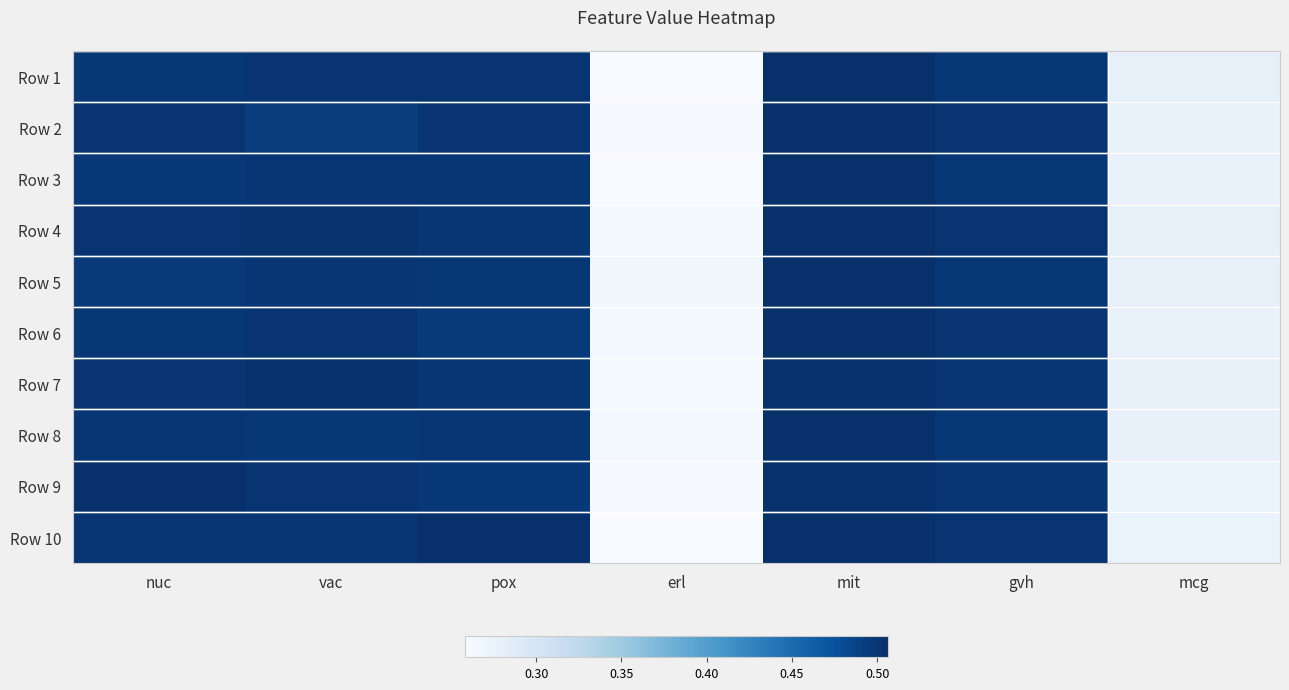

Reading right to left, list all the values displayed in this chart.

Row 1: mcg=0.3	gvh=0.5	mit=0.5	erl=0.3	pox=0.5	vac=0.5	nuc=0.5
Row 2: mcg=0.3	gvh=0.5	mit=0.5	erl=0.3	pox=0.5	vac=0.5	nuc=0.5
Row 3: mcg=0.3	gvh=0.5	mit=0.5	erl=0.3	pox=0.5	vac=0.5	nuc=0.5
Row 4: mcg=0.3	gvh=0.5	mit=0.5	erl=0.3	pox=0.5	vac=0.5	nuc=0.5
Row 5: mcg=0.3	gvh=0.5	mit=0.5	erl=0.3	pox=0.5	vac=0.5	nuc=0.5
Row 6: mcg=0.3	gvh=0.5	mit=0.5	erl=0.3	pox=0.5	vac=0.5	nuc=0.5
Row 7: mcg=0.3	gvh=0.5	mit=0.5	erl=0.3	pox=0.5	vac=0.5	nuc=0.5
Row 8: mcg=0.3	gvh=0.5	mit=0.5	erl=0.3	pox=0.5	vac=0.5	nuc=0.5
Row 9: mcg=0.3	gvh=0.5	mit=0.5	erl=0.3	pox=0.5	vac=0.5	nuc=0.5
Row 10: mcg=0.3	gvh=0.5	mit=0.5	erl=0.3	pox=0.5	vac=0.5	nuc=0.5